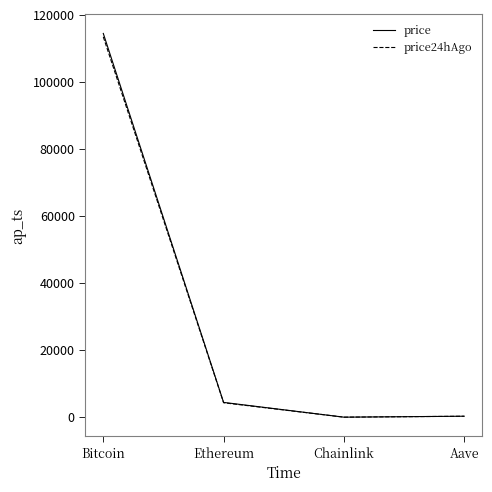

What is the highest value of the price series?

114450.0